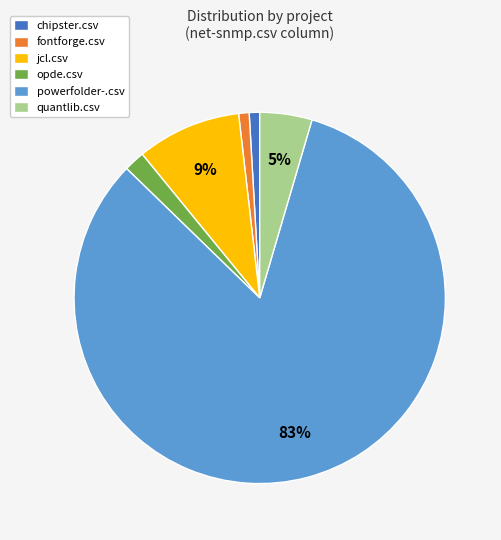

To the nearest percent, what is the difference between the jcl.csv and chipster.csv slice percentages?

8%